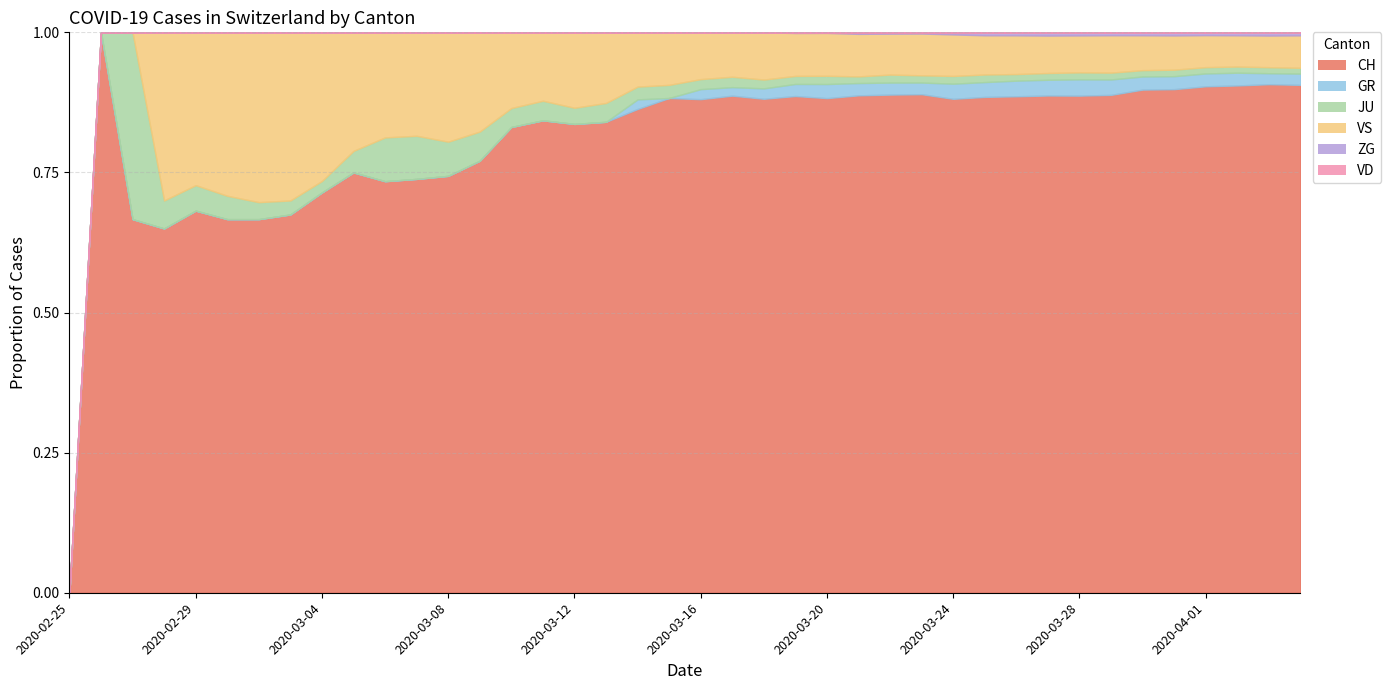

Where do VS and JU first cross each other?

2 and 3